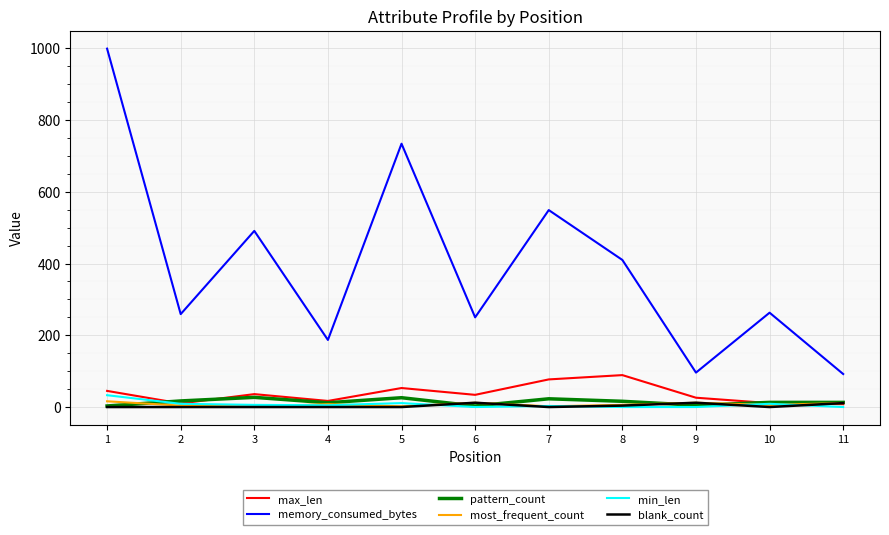

The value of memory_consumed_bytes at 5 is 734. True or false?

True